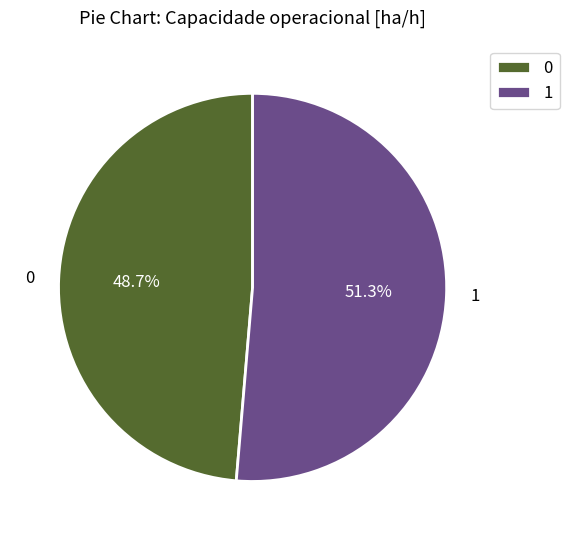

Do 1 and 0 together represent more than half of the pie?

Yes